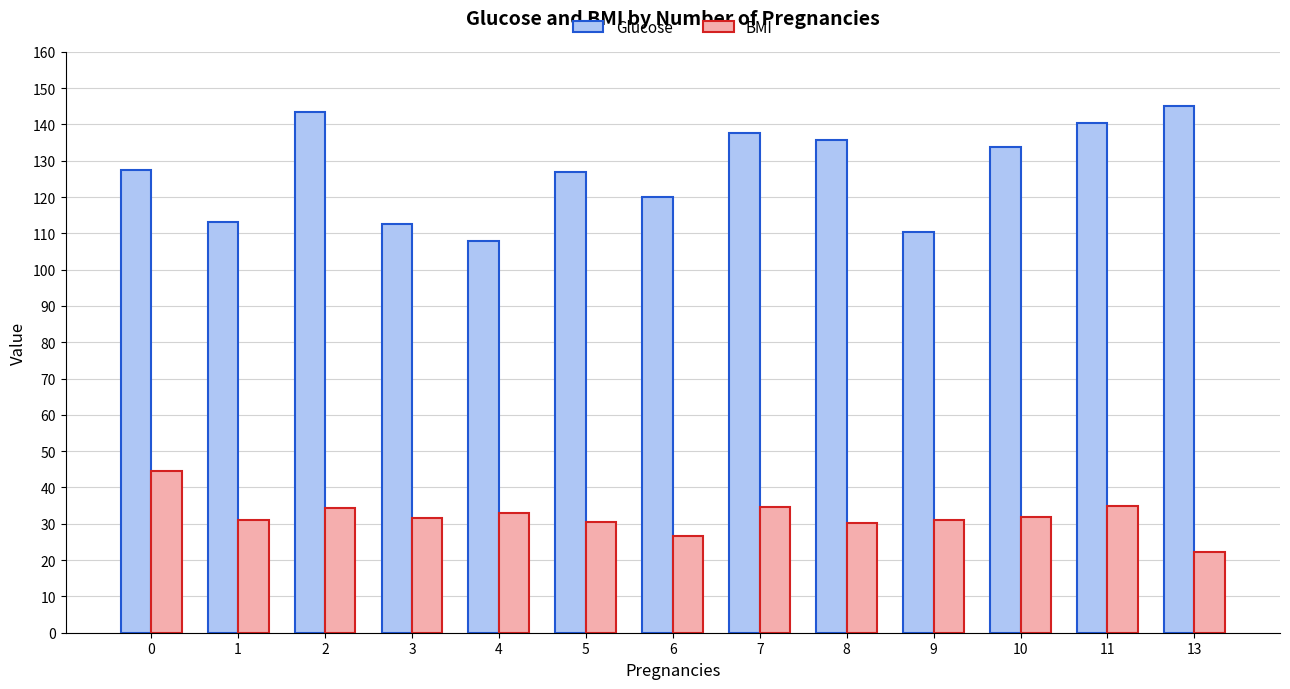

What is the difference between the highest and lowest values at 8?

105.3